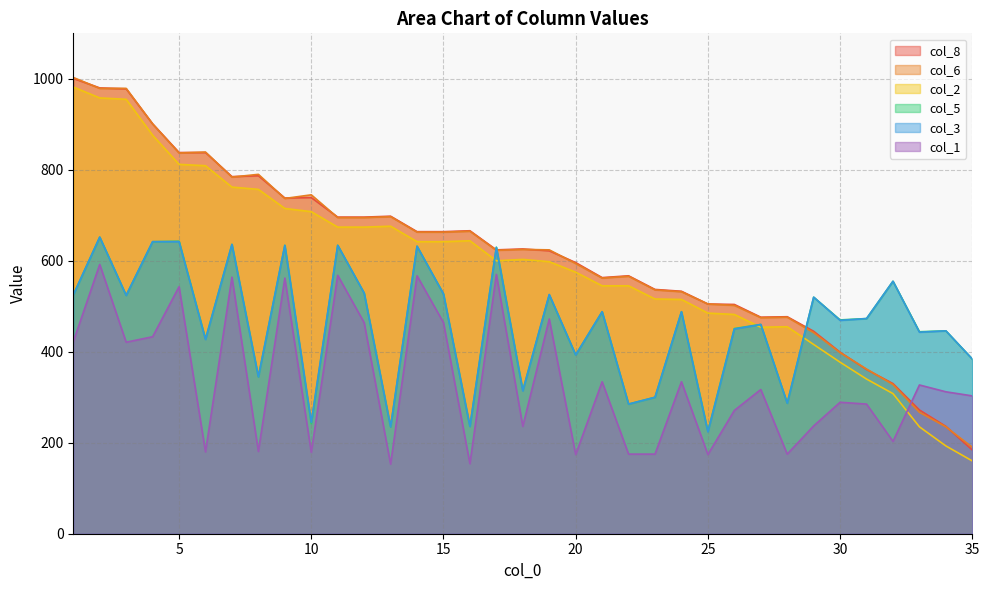

What is the difference between the second highest and minimum values in the col_2 series?

798